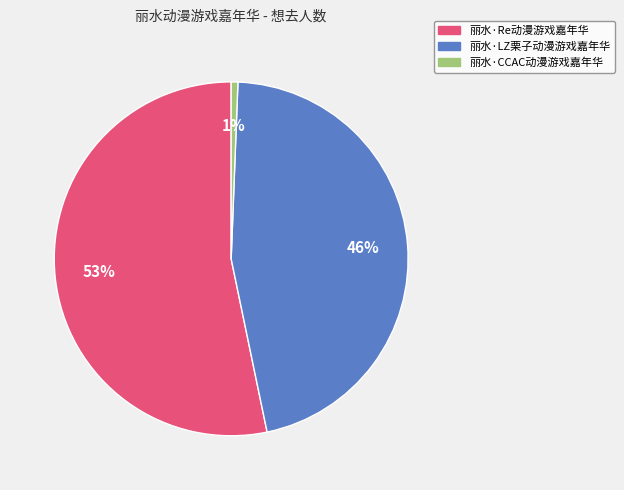

What is the largest slice in the pie chart?

丽水·Re动漫游戏嘉年华